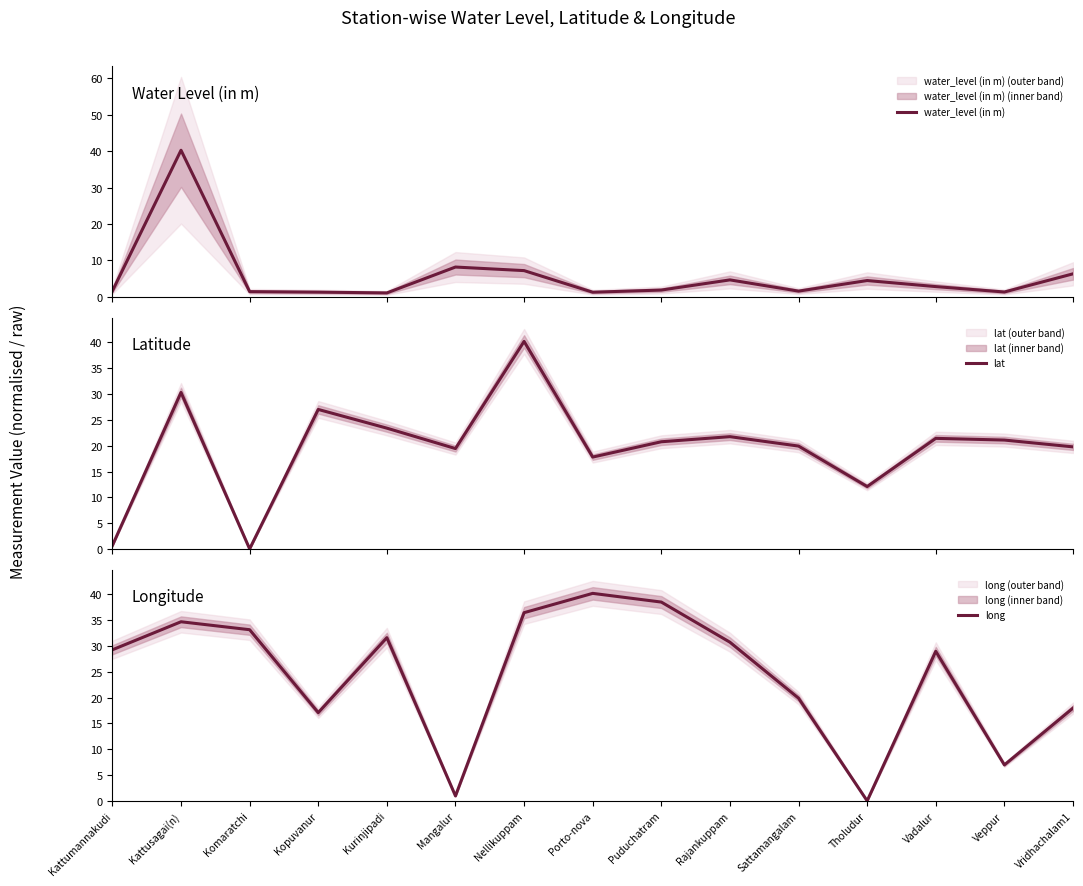

Reading right to left, what are all the values shown in this chart?

water_level (in m): 6.3	1.4	2.8	4.5	1.6	4.7	1.9	1.3	7.2	8.2	1.1	1.3	1.5	40.2	1.6
lat: 19.8	21.1	21.4	12.1	19.9	21.8	20.8	17.8	40.2	19.4	23.4	27.0	0.0	30.3	0.7
long: 18.0	7.0	29.0	0.0	19.9	30.7	38.5	40.2	36.5	1.0	31.6	17.1	33.2	34.7	29.3